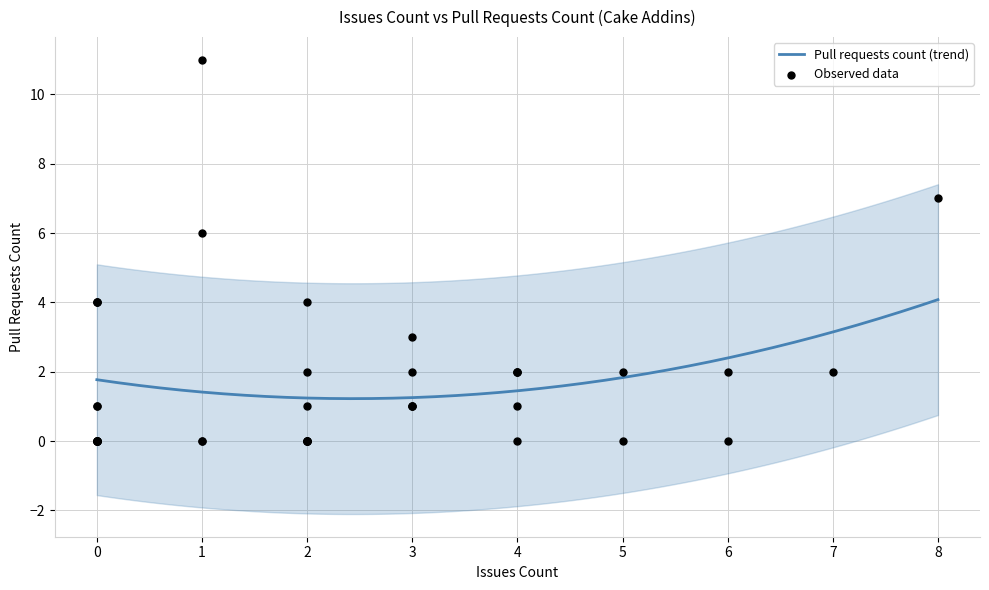

What is the minimum value for Pull requests count (trend)?

1.2